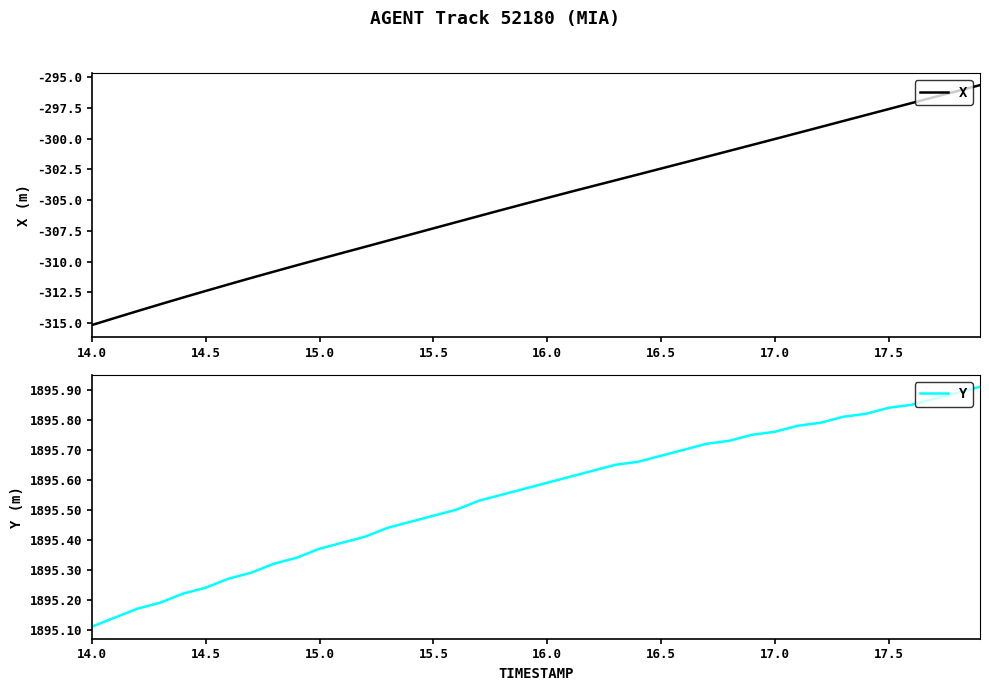

What is the average value of the Y series?

1895.6